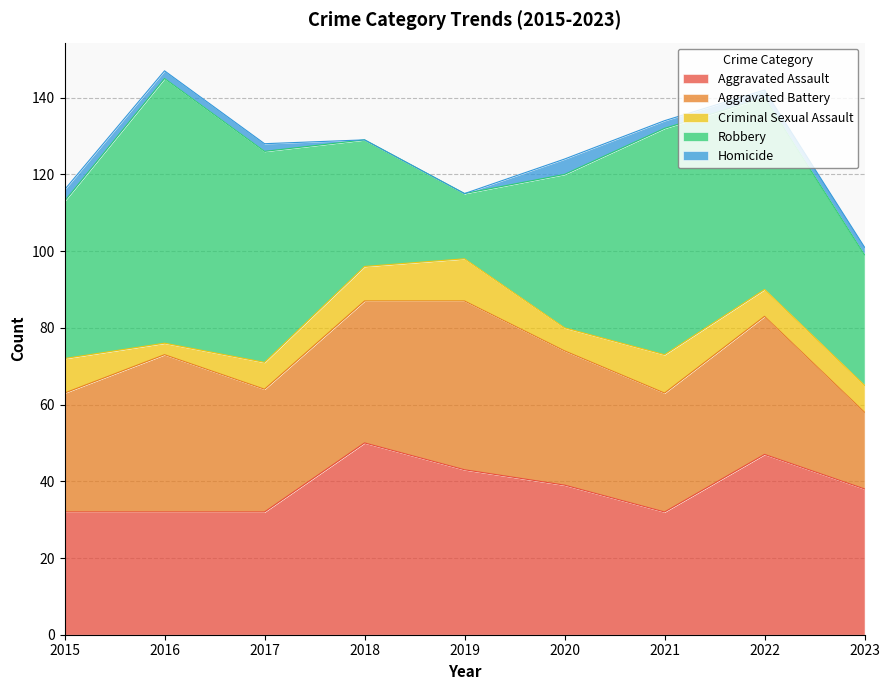

Which series has the largest total across all categories?

Robbery